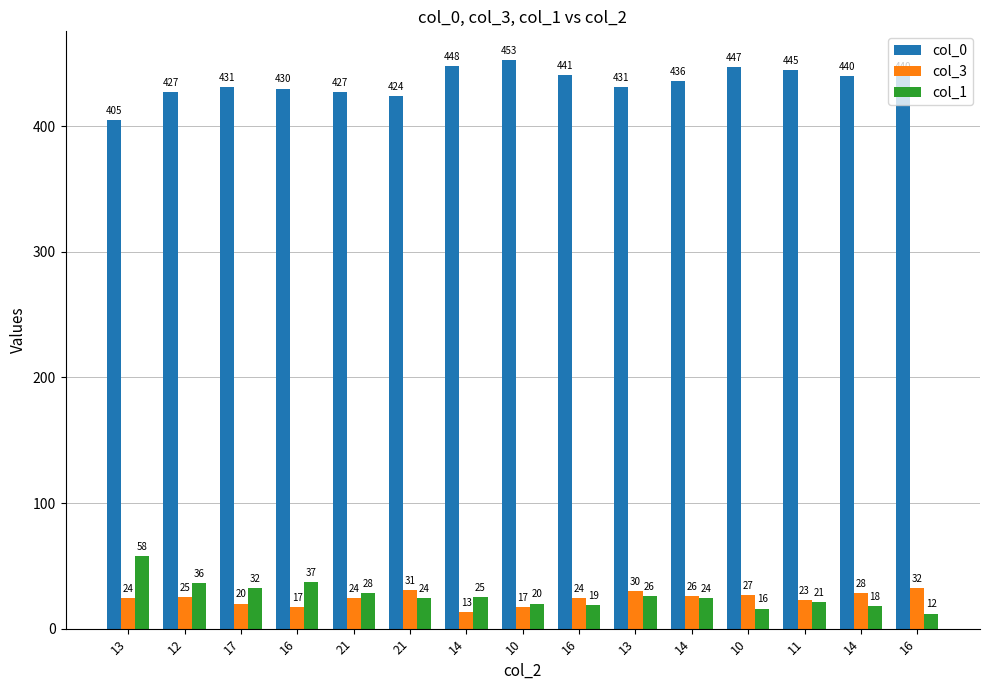

How many values in the col_0 series are below 436?

7